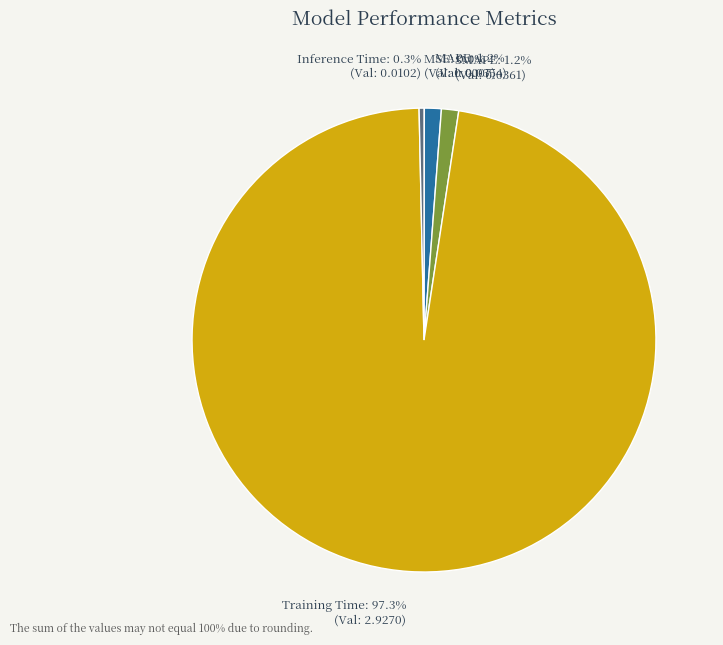

To the nearest percent, what portion does Training Time represent?

97%